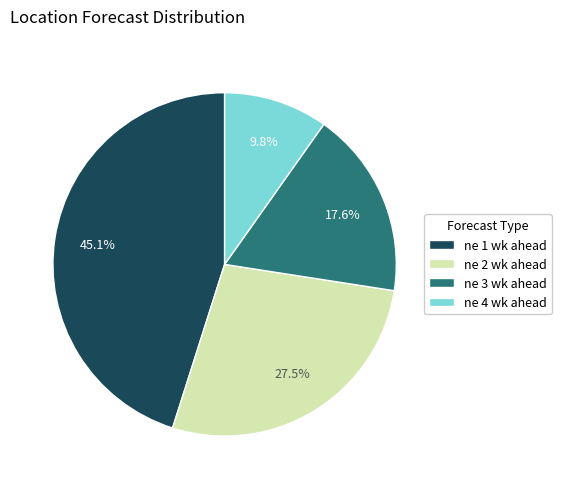

Does ne 4 wk ahead represent more than half of the total?

No